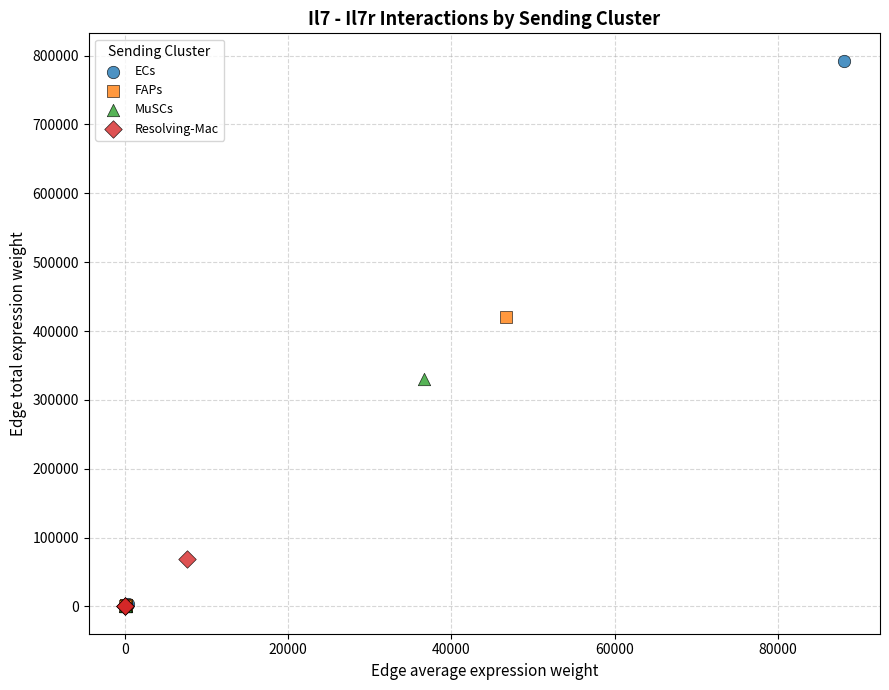

Which series has the largest Y range (max minus min)?

ECs